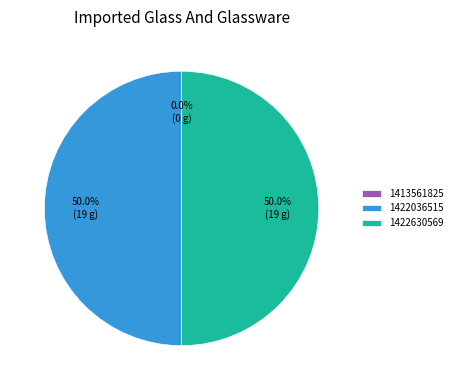

Which category has the biggest portion of the pie?

1422036515